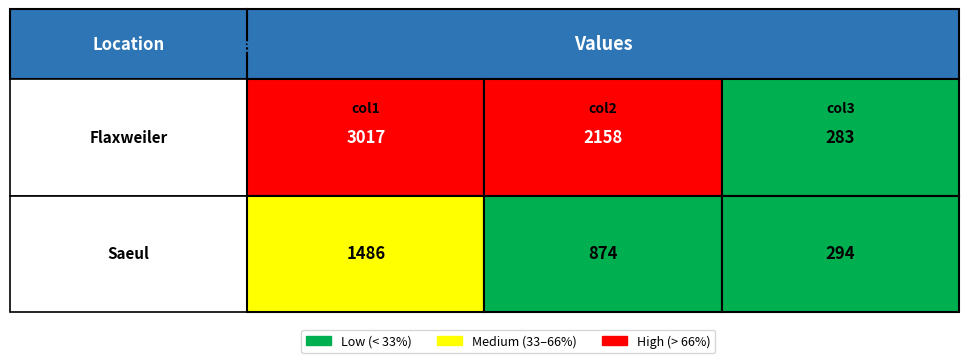

Rank the categories by Saeul value from highest to lowest.

0, 1, 2